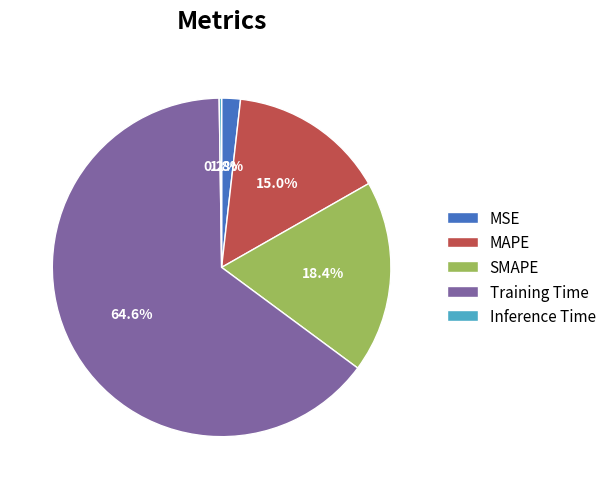

What percentage is NOT represented by MSE?

98.2%